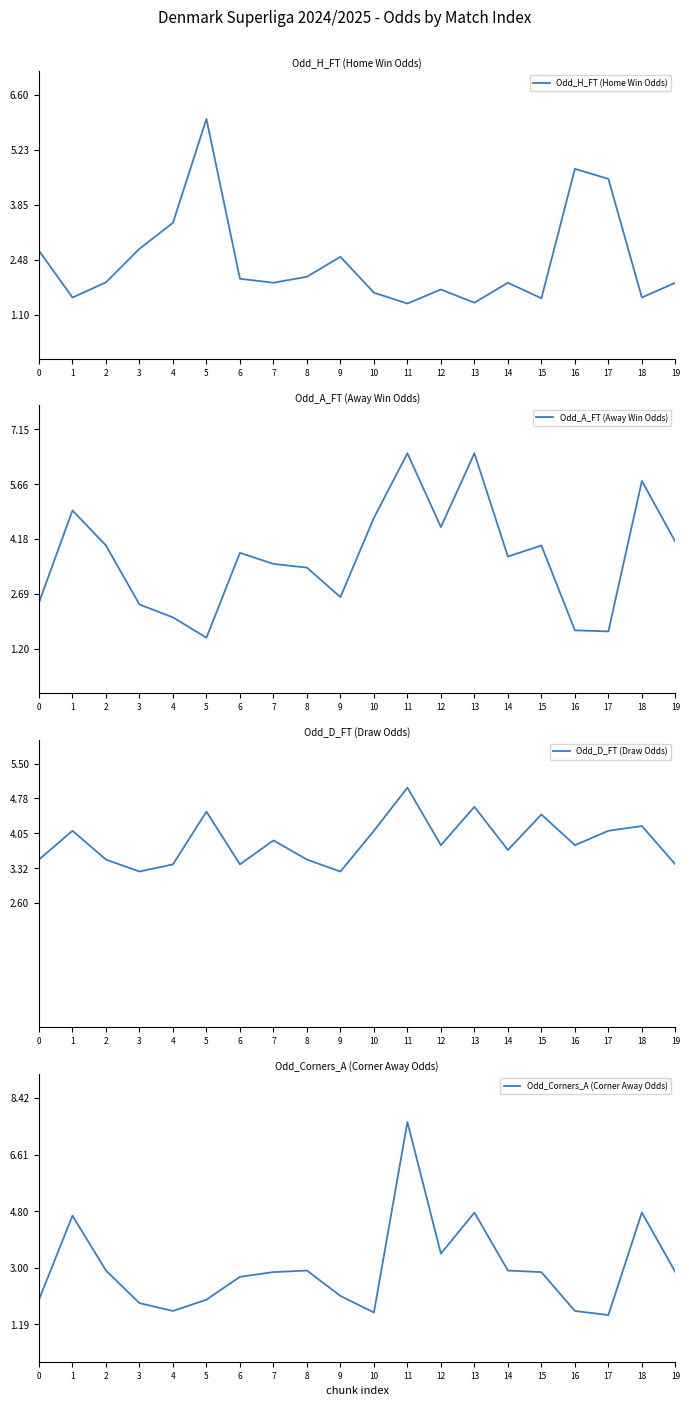

Is it true that Odd_H_FT (Home Win Odds) equals 3.7 at 3?

False